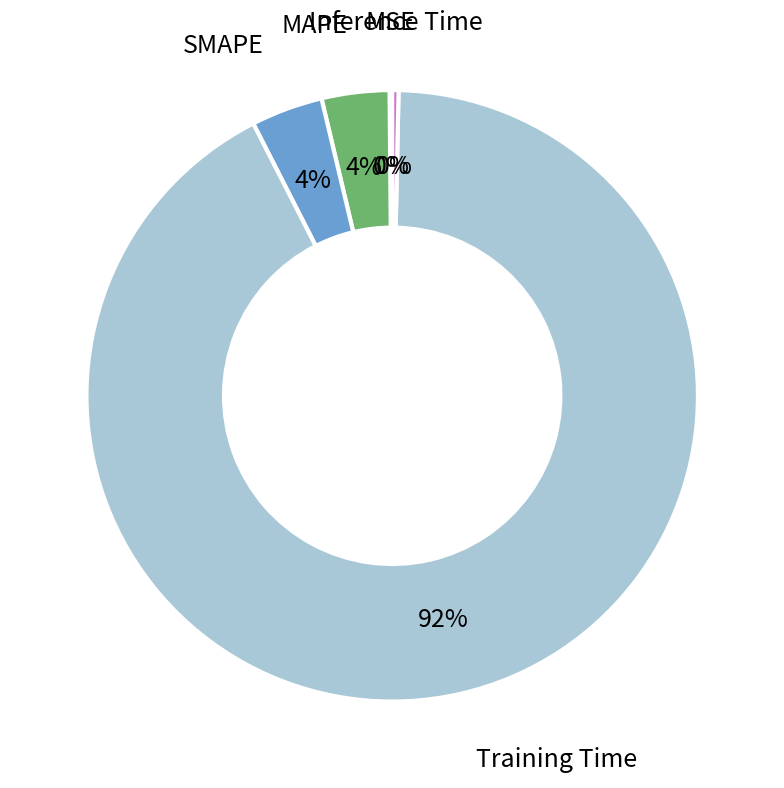

Does any single category account for the majority?

Yes